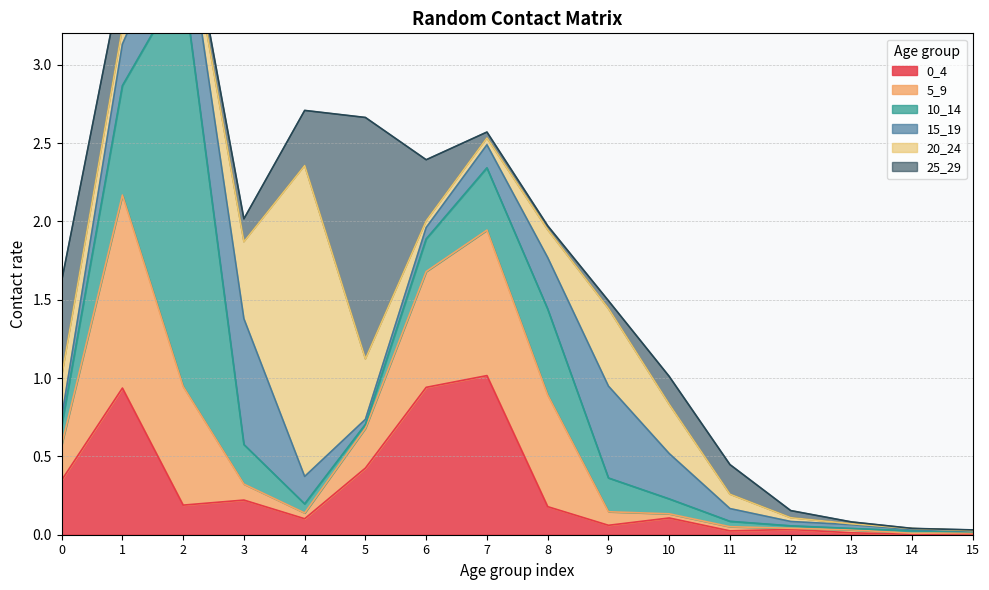

What is the difference between the 25_29 values at 13 and 2?

0.1